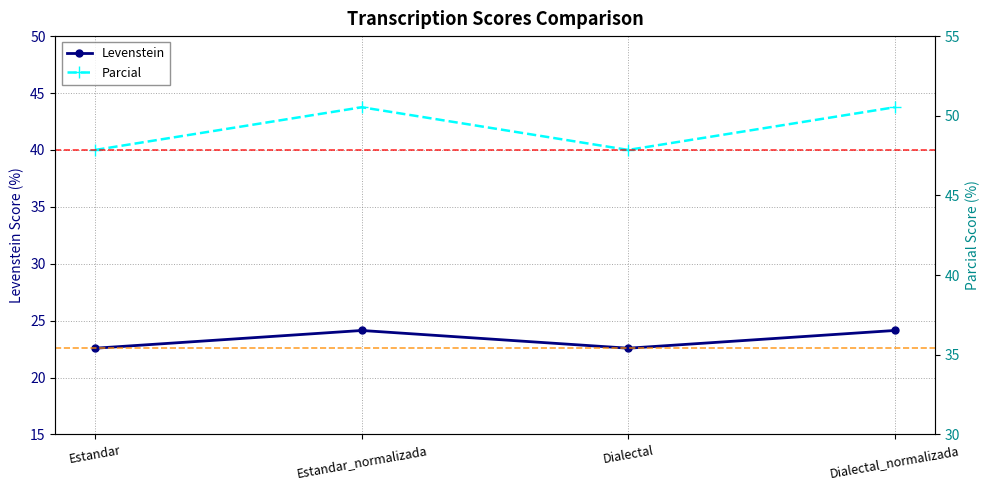

Which series has the largest range (max minus min)?

Parcial